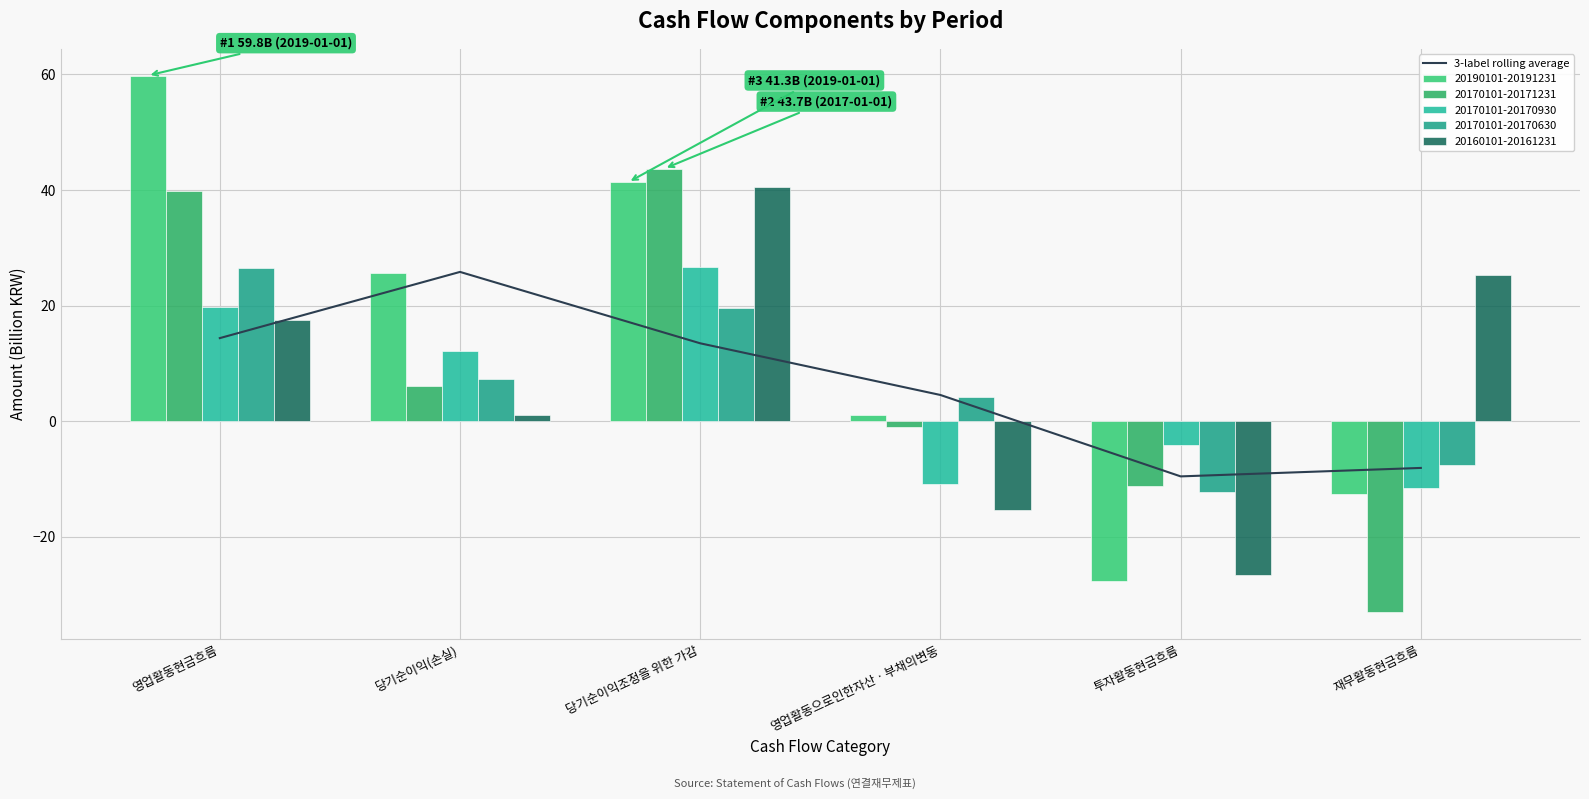

What is the minimum value shown in the chart?

-9.6